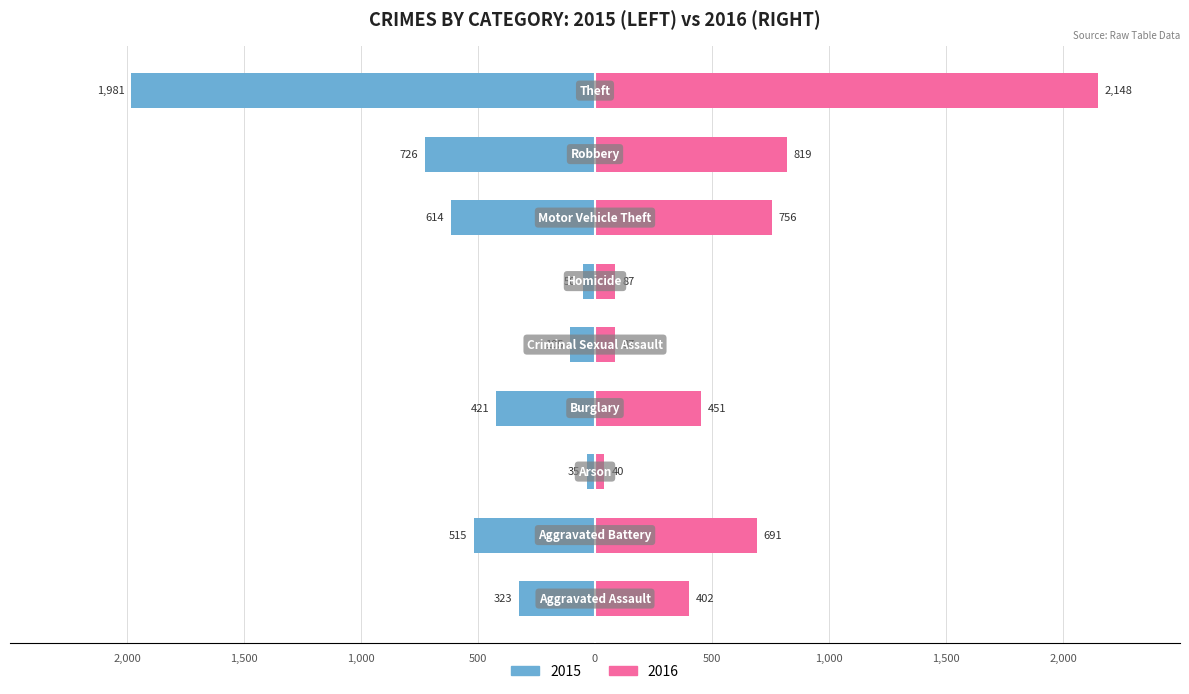

Reading left to right, what are all the values shown in this chart?

Male: -323	-515	-35	-421	-105	-50	-614	-726	-1981
Female: 402	691	40	451	87	87	756	819	2148